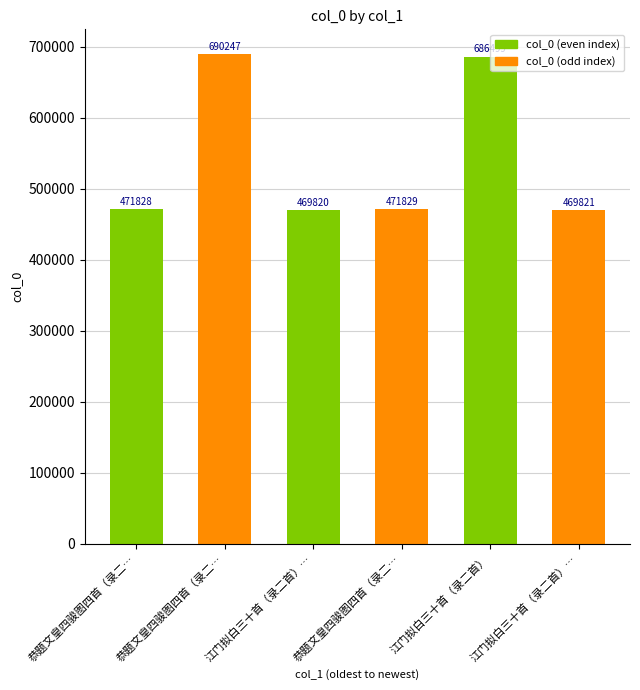

Which label corresponds to the largest value in the chart?

恭题文皇四骏图四首（录二…